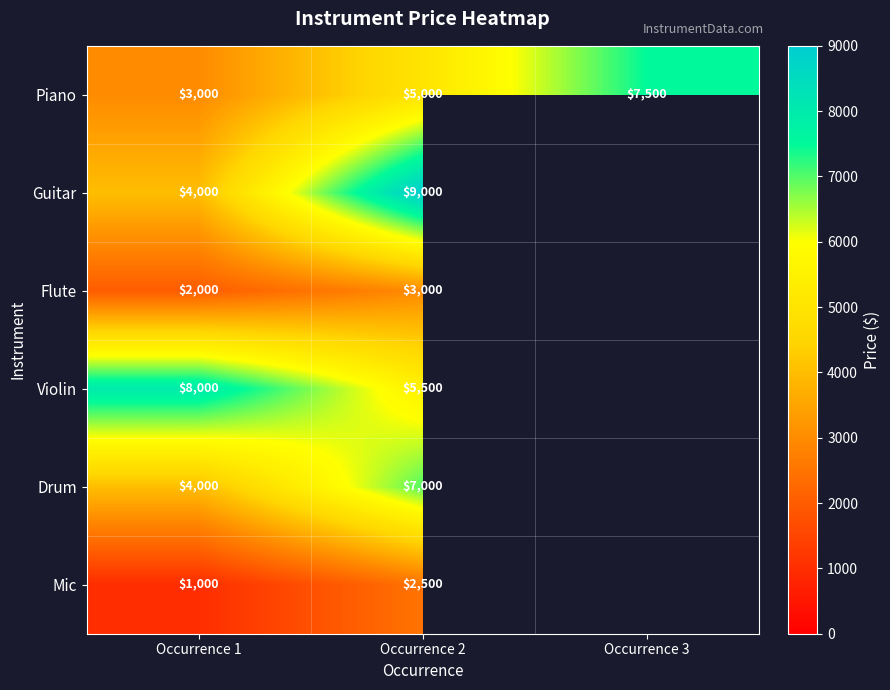

What is the difference between the maximum and minimum values in the Piano series?

4500